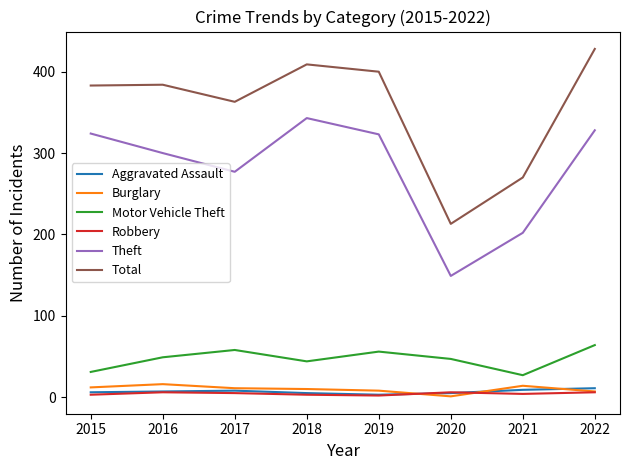

True or false: Theft and Burglary intersect in this chart.

False